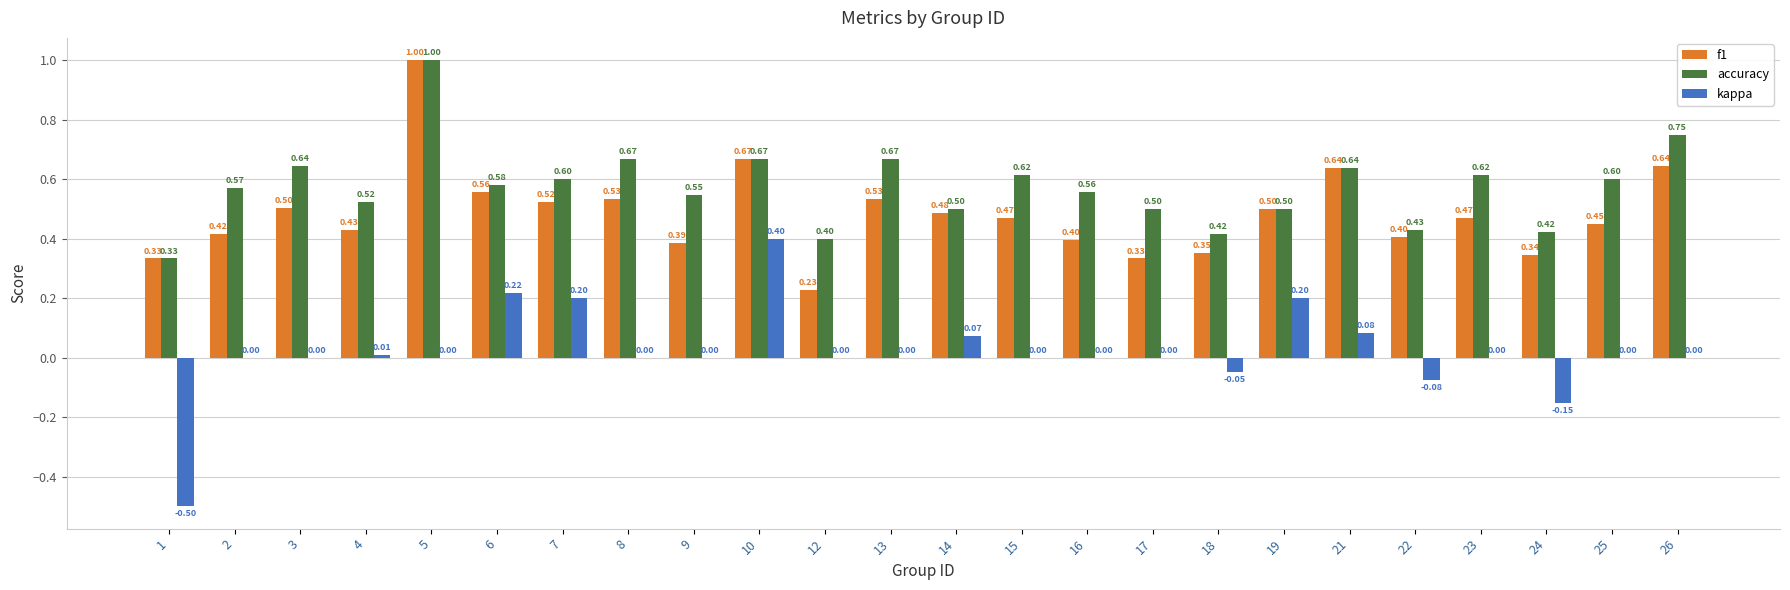

Is it true that accuracy equals 1.3 at 26?

False